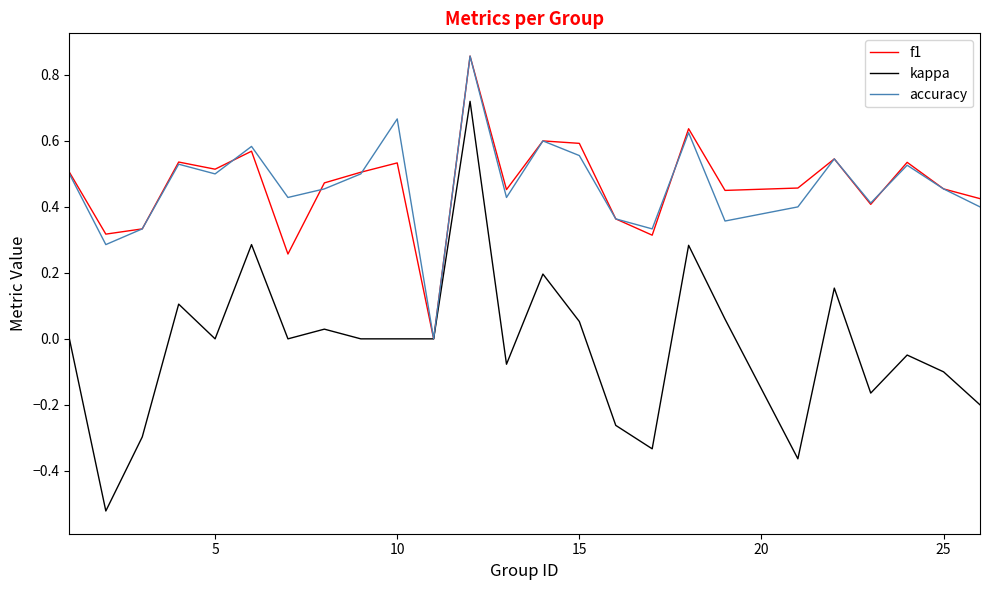

Does the chart have visible grid lines?

No